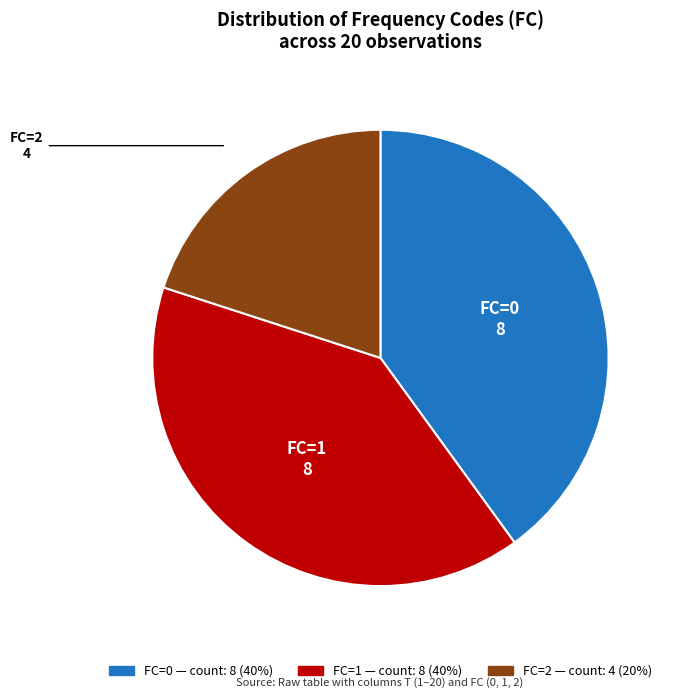

Does FC=0 account for over 50% of the chart?

No